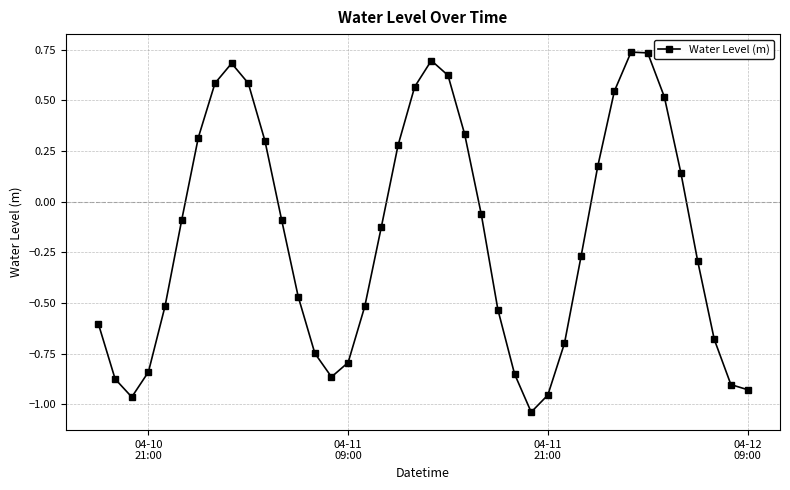

How many interior local peaks (higher than both neighbors) does the data have?

3